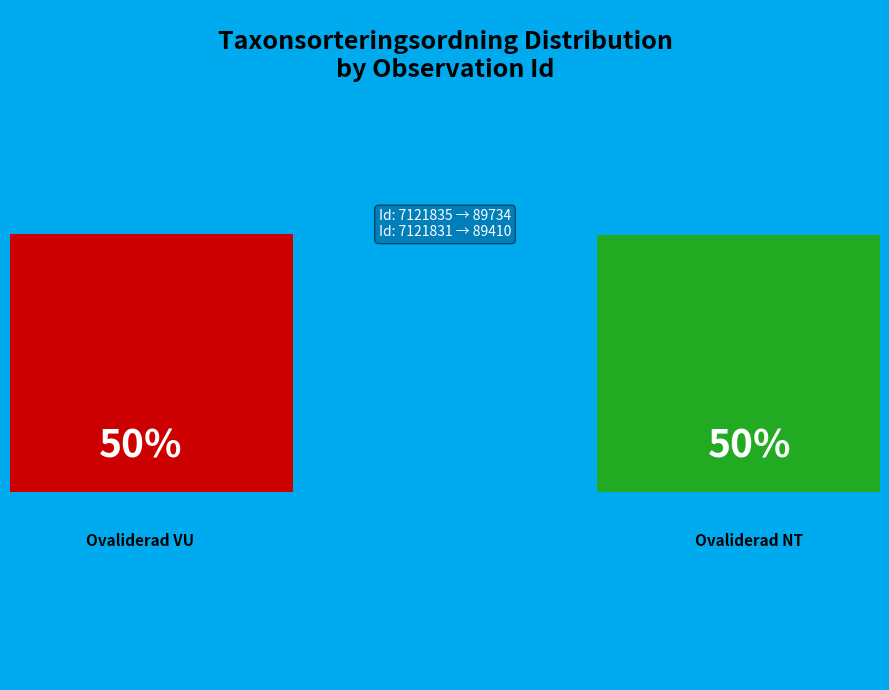

How many slices are in this pie chart?

2